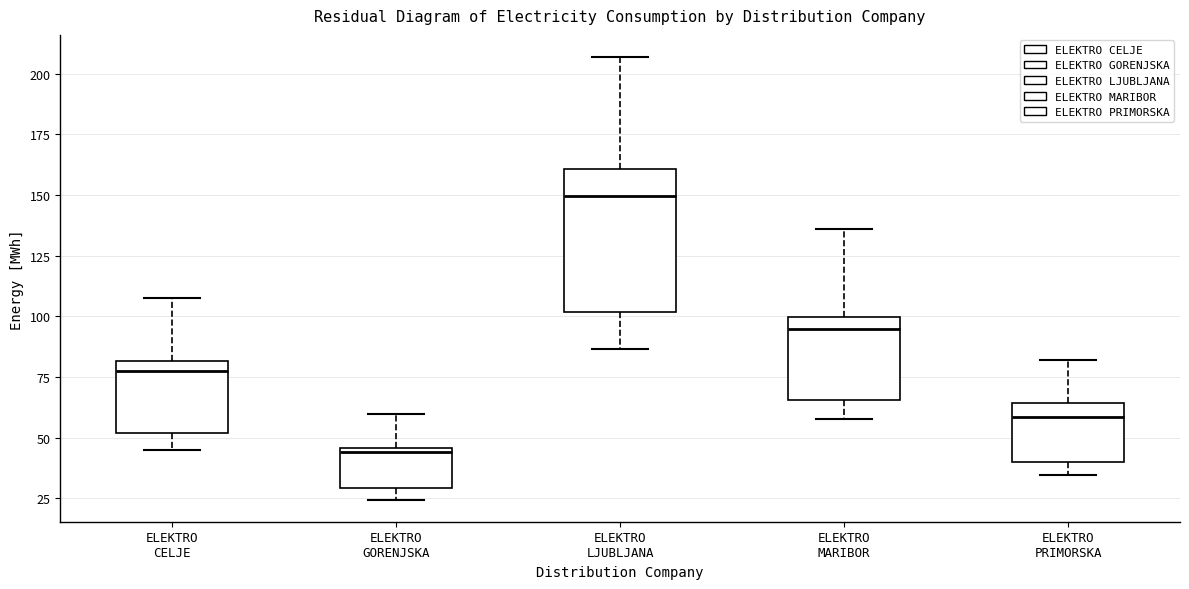

Comparing the boxes themselves (not the whiskers), which one is the tallest?

ELEKTRO LJUBLJANA